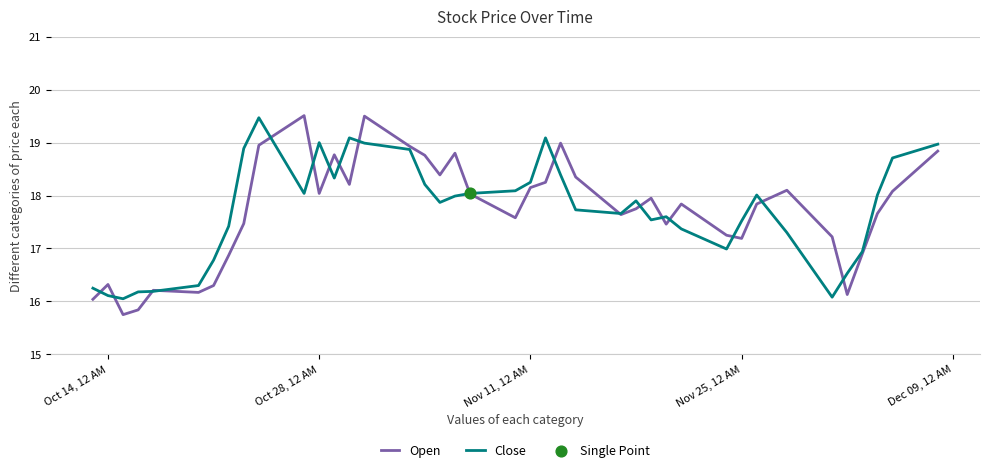

What are all the series names shown in the legend?

Open, Close